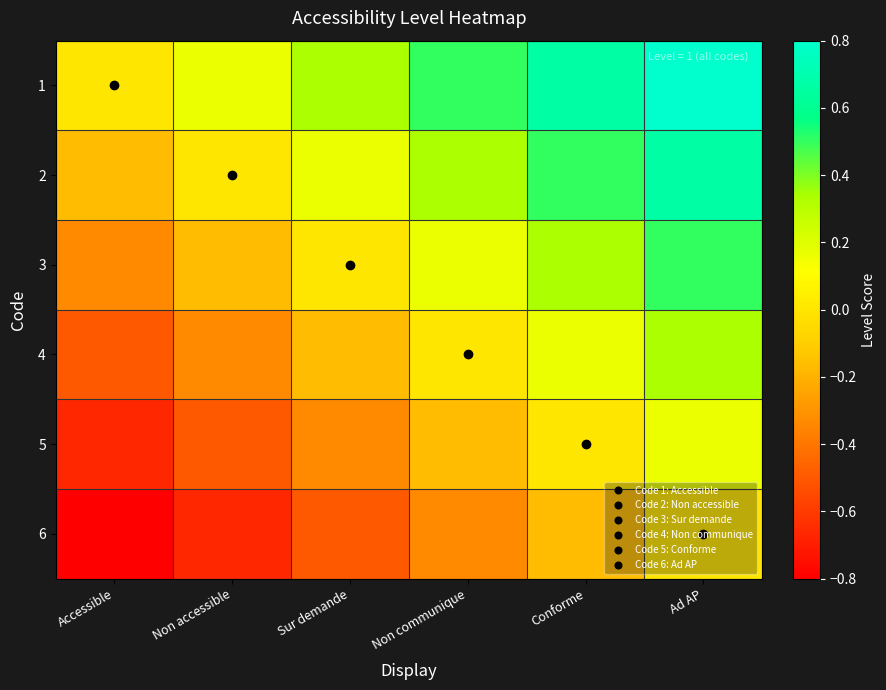

Reading left to right, what are all the values shown in this chart?

1: Accessible=0.0	Non accessible=0.2	Sur demande=0.3	Non communique=0.5	Conforme=0.7	Ad AP=0.8
2: Accessible=-0.2	Non accessible=0.0	Sur demande=0.2	Non communique=0.3	Conforme=0.5	Ad AP=0.7
3: Accessible=-0.3	Non accessible=-0.2	Sur demande=0.0	Non communique=0.2	Conforme=0.3	Ad AP=0.5
4: Accessible=-0.5	Non accessible=-0.3	Sur demande=-0.2	Non communique=0.0	Conforme=0.2	Ad AP=0.3
5: Accessible=-0.7	Non accessible=-0.5	Sur demande=-0.3	Non communique=-0.2	Conforme=0.0	Ad AP=0.2
6: Accessible=-0.8	Non accessible=-0.7	Sur demande=-0.5	Non communique=-0.3	Conforme=-0.2	Ad AP=0.0